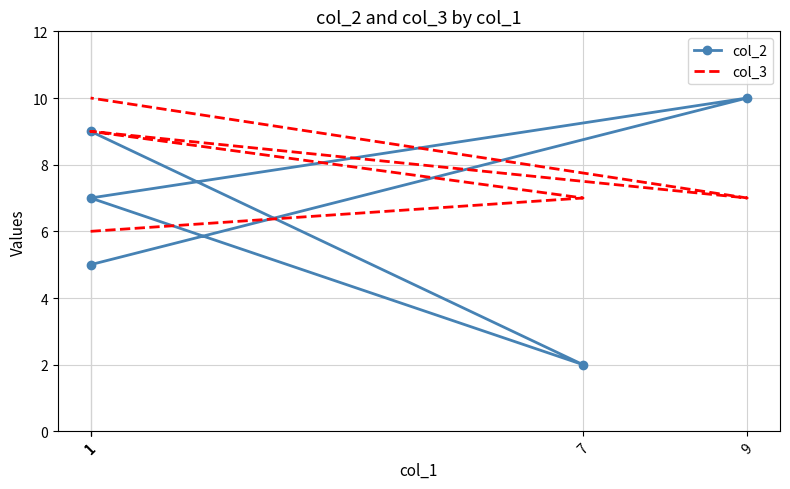

What is the difference between the second highest and second lowest values in the col_2 series?

4